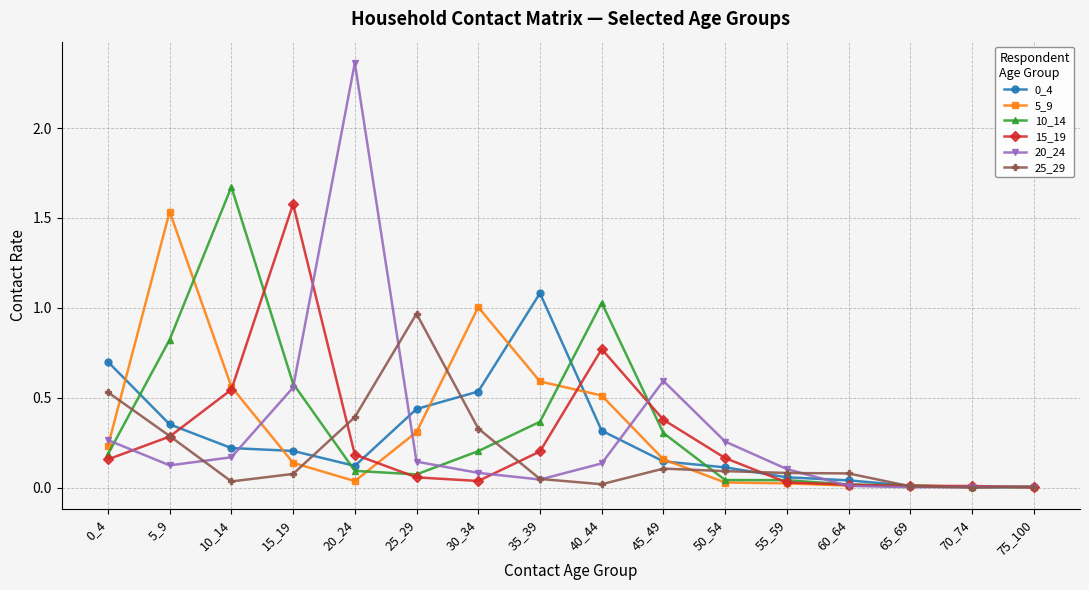

What is the total value across all series at 20_24?

3.2